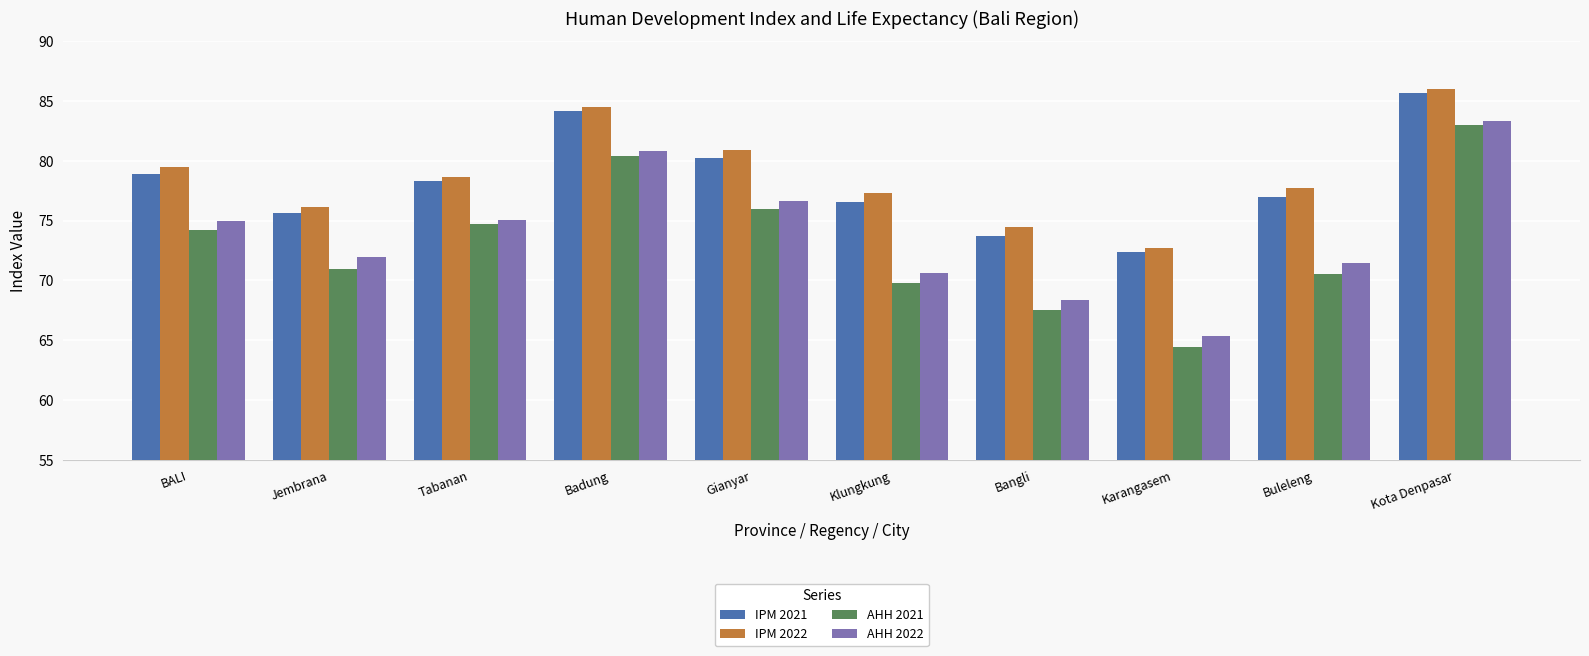

List the series in order of their peak value, lowest first.

AHH 2021, AHH 2022, IPM 2021, IPM 2022